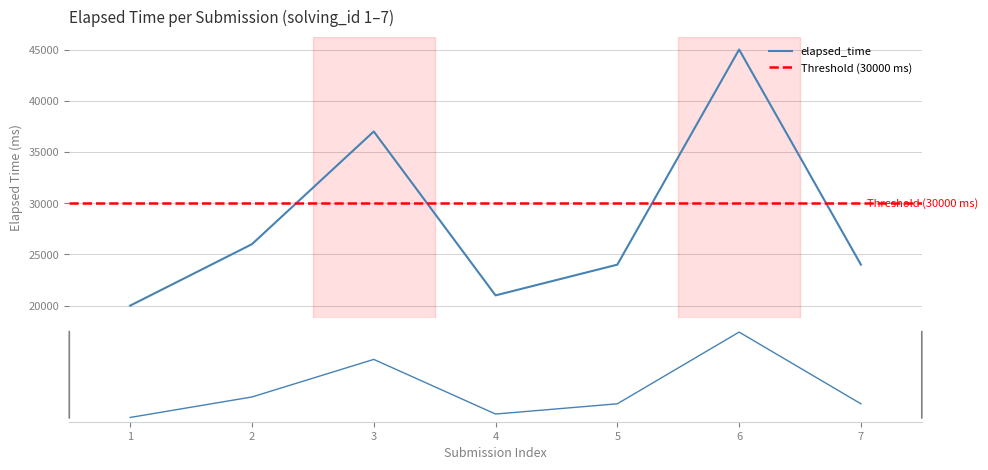

At which category does the chart reach its minimum across all series?

1